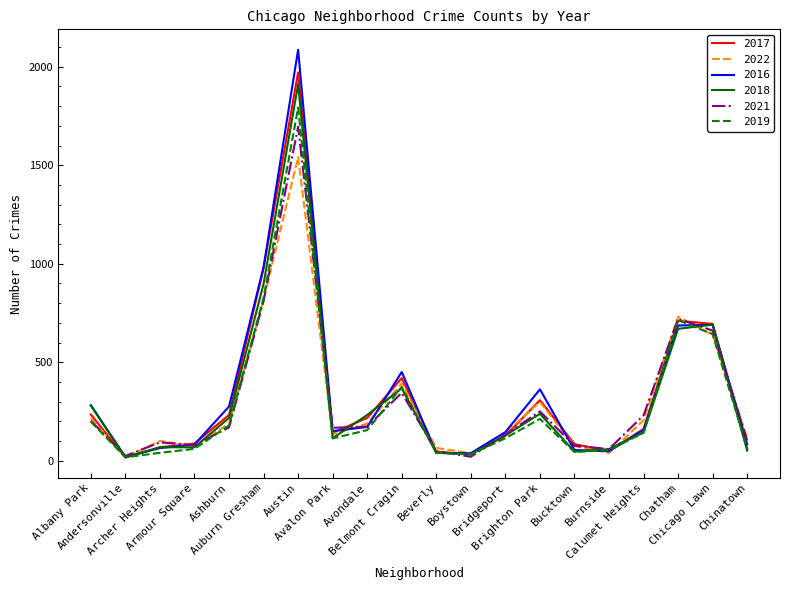

At which label is 2017 closest to 994?

Auburn Gresham